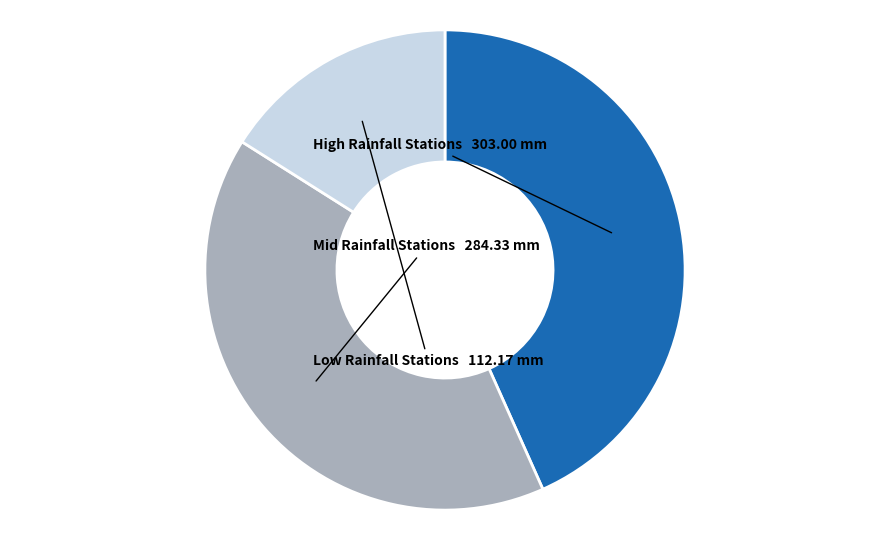

Does any single category account for the majority?

No